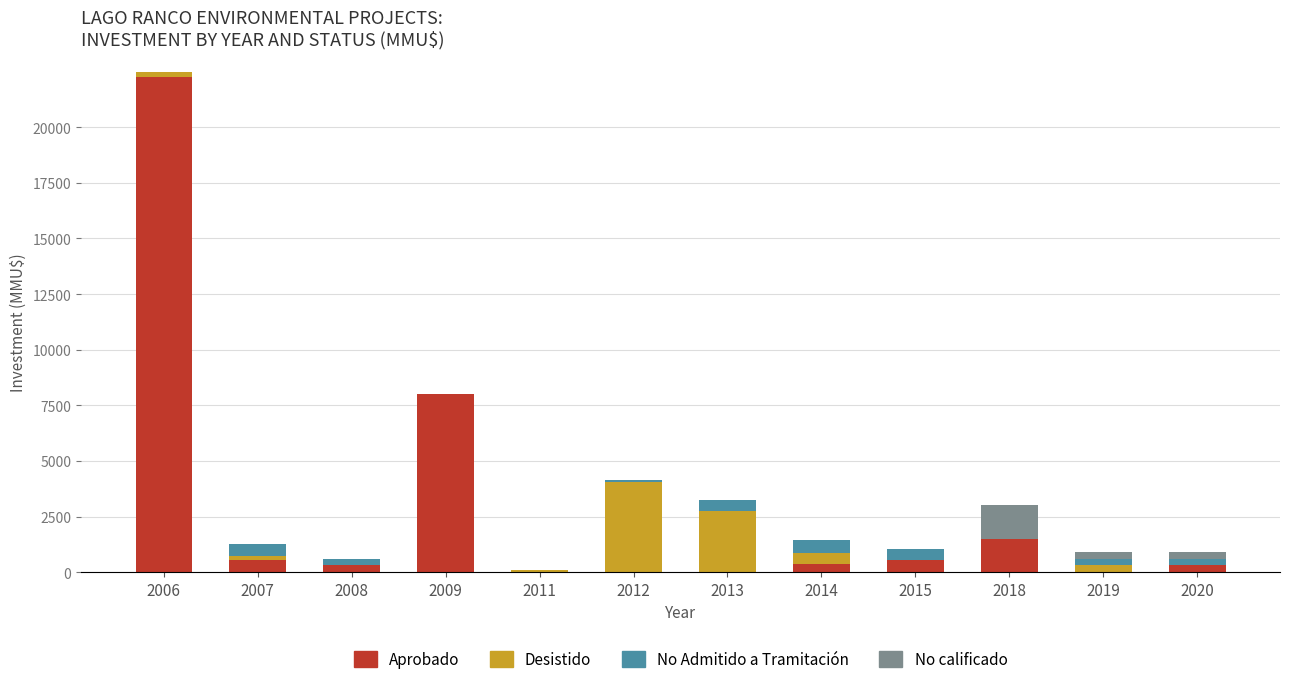

At which category is the sum across all series the highest?

2006